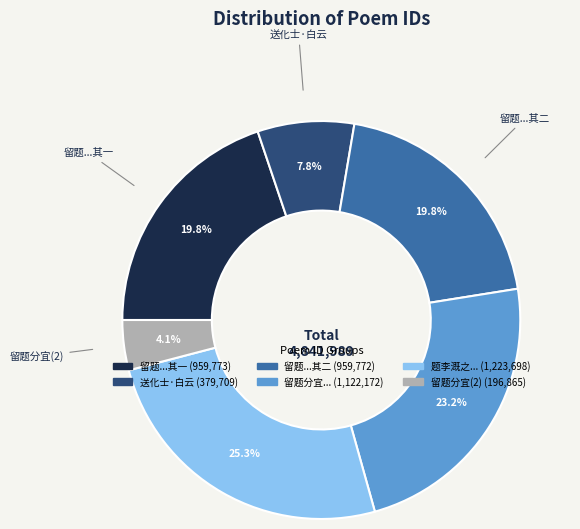

Is there any slice that represents more than half of the pie?

No